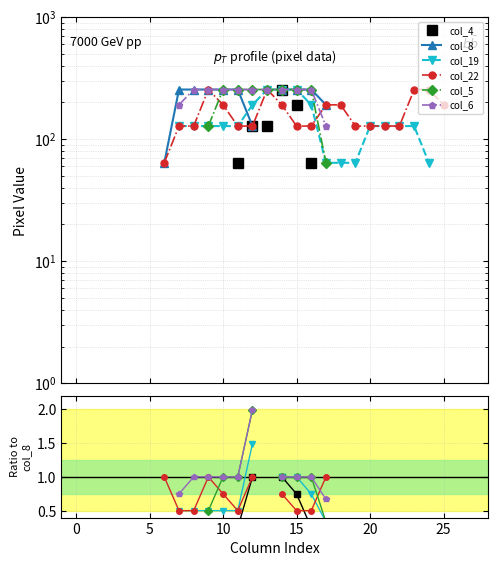

What is the label of the 7th point from the left?

25